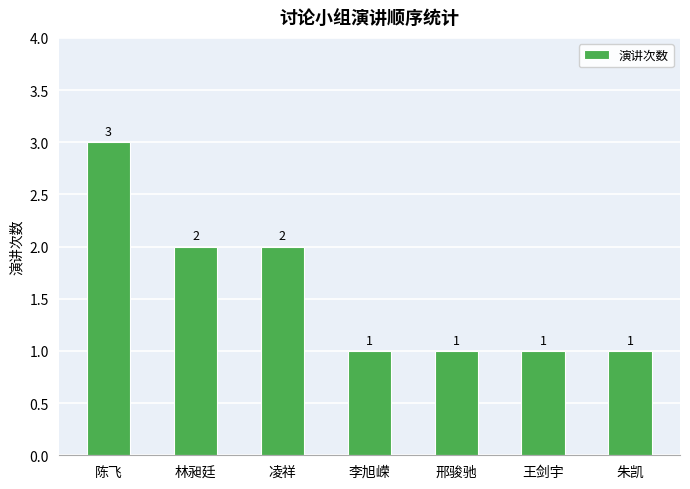

Is it true that the value at 凌祥 is 3?

False